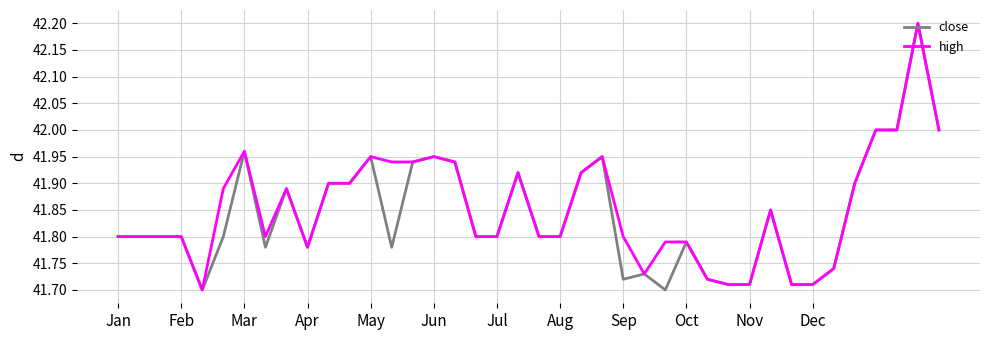

The close series shows 26.8 at Jul. True or false?

False